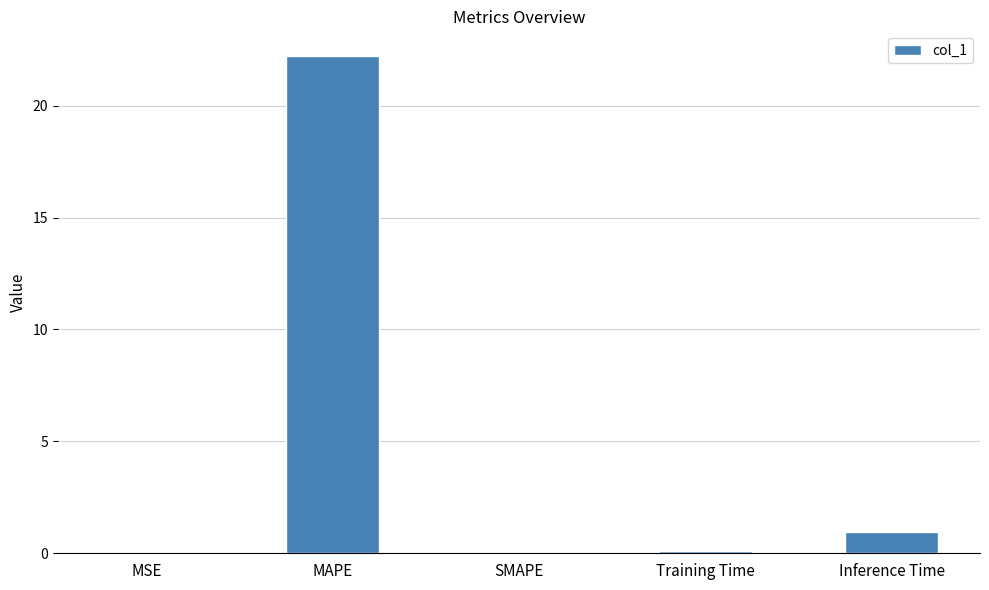

Where is the data nearest to the value 11?

Inference Time